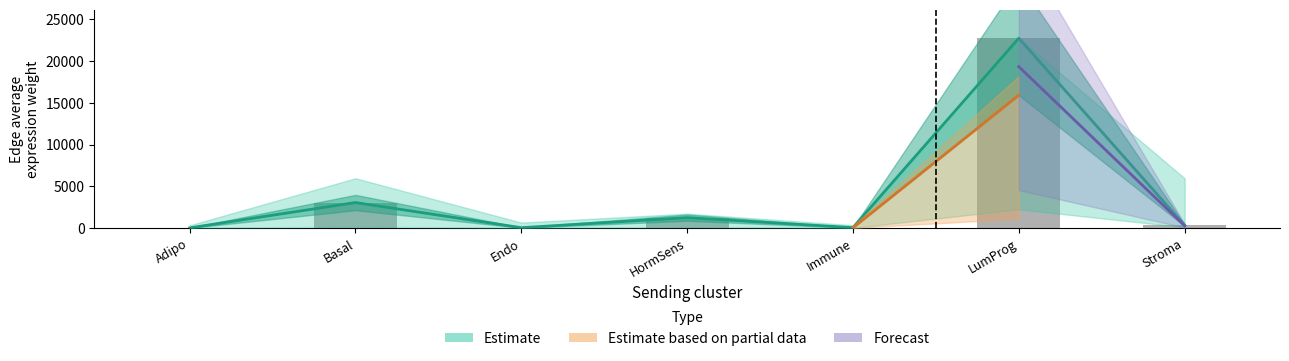

What is the approximate value at Stroma?

329.7